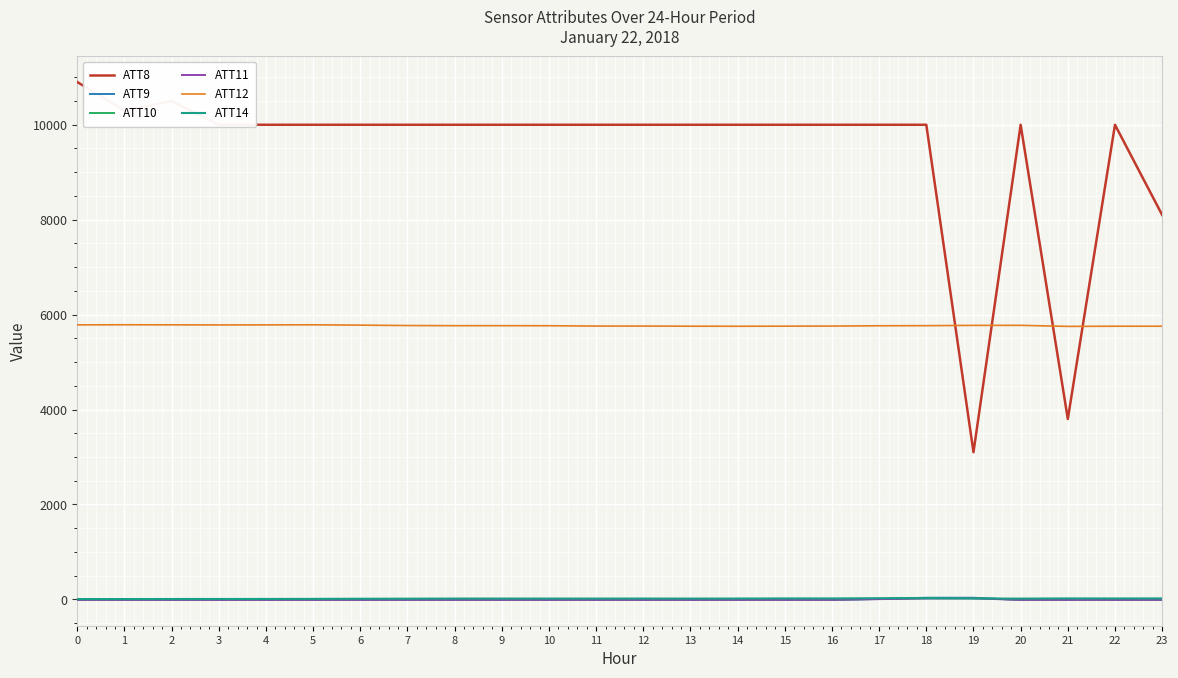

Which series has the widest spread of values?

ATT8